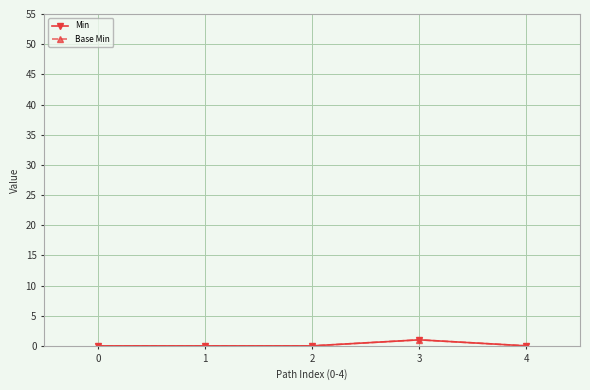

True or false: Base Min and Min intersect in this chart.

False